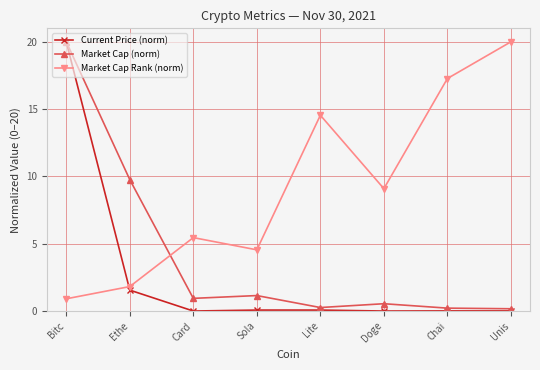

Where is Market Cap (norm) nearest to the value 10?

Ethe